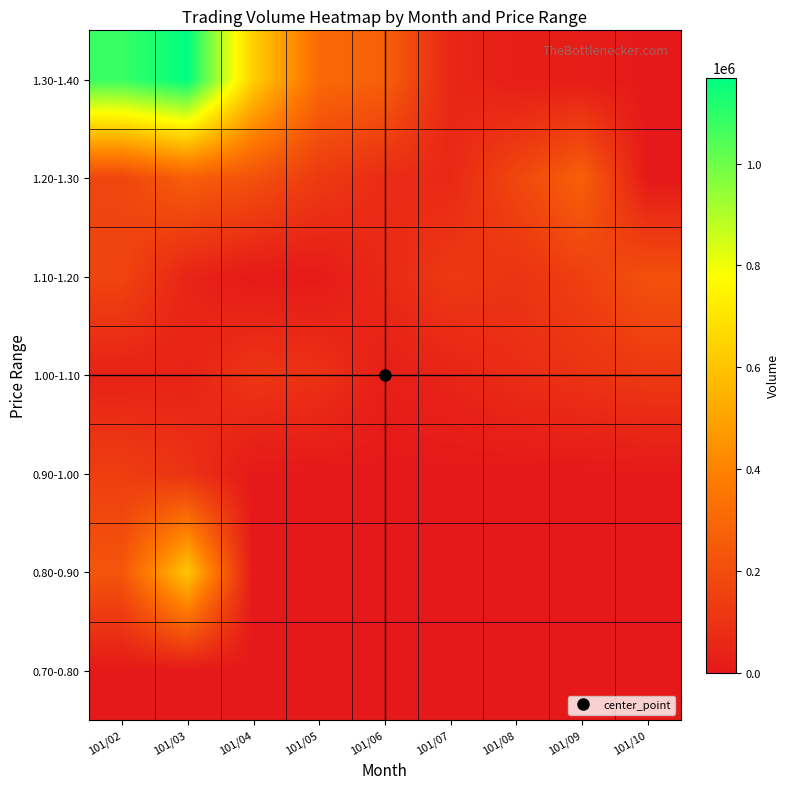

What is the difference between the highest and lowest values at 101/05?

307000